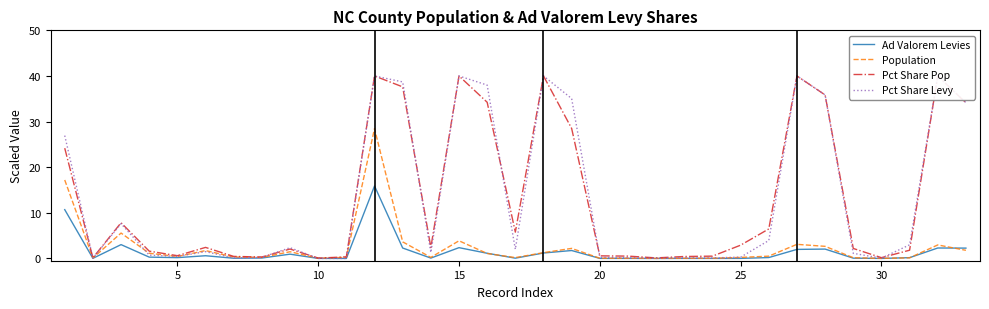

After their last crossing, which series has the higher values: Population or Ad Valorem Levies?

Ad Valorem Levies